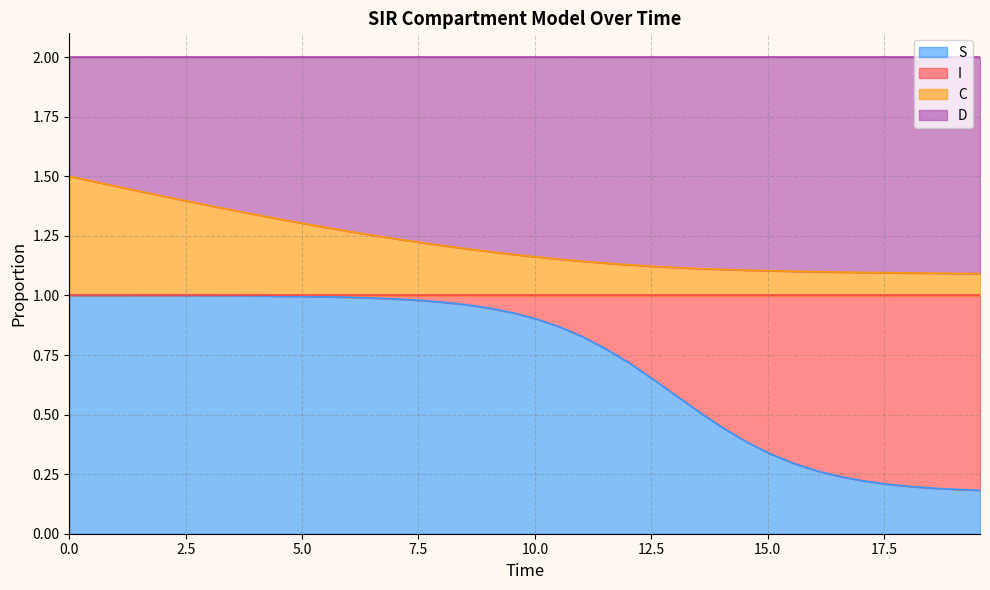

What is the value of the S point at the 16th from the left?

1.0